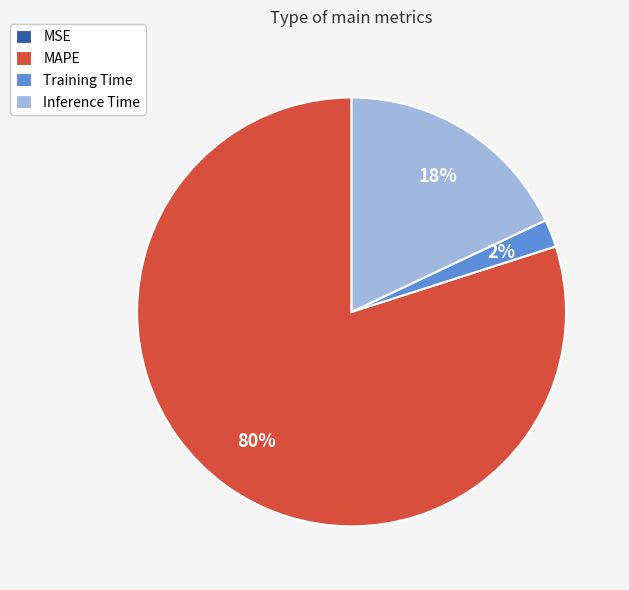

True or false: Inference Time accounts for 18% of the total.

True